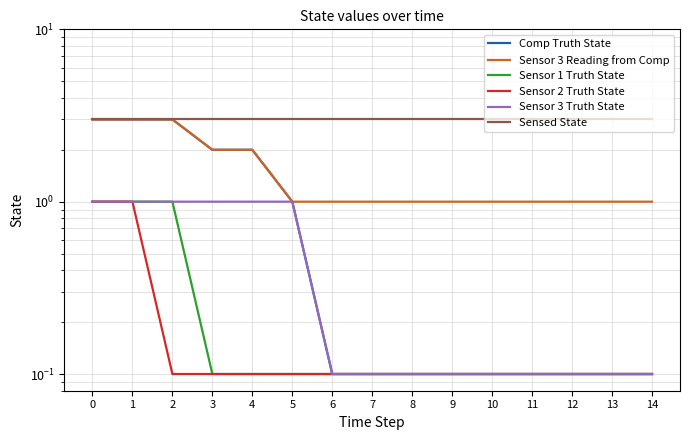

True or false: Comp Truth State and Sensor 2 Truth State intersect in this chart.

False